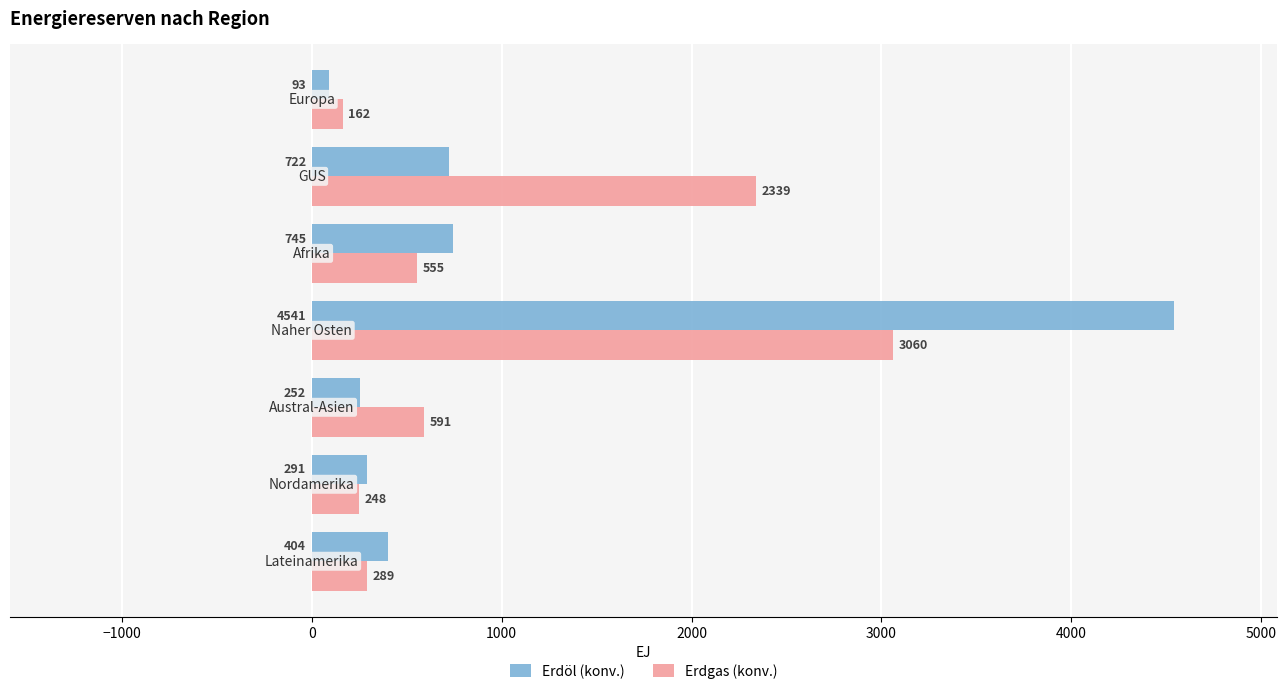

What is the greatest value displayed?

4541